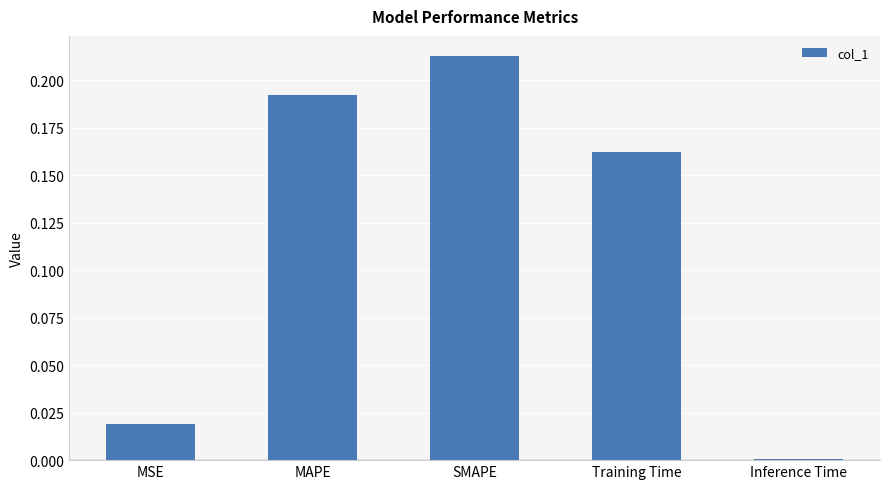

True or false: the data shows 0.3 at Training Time.

False